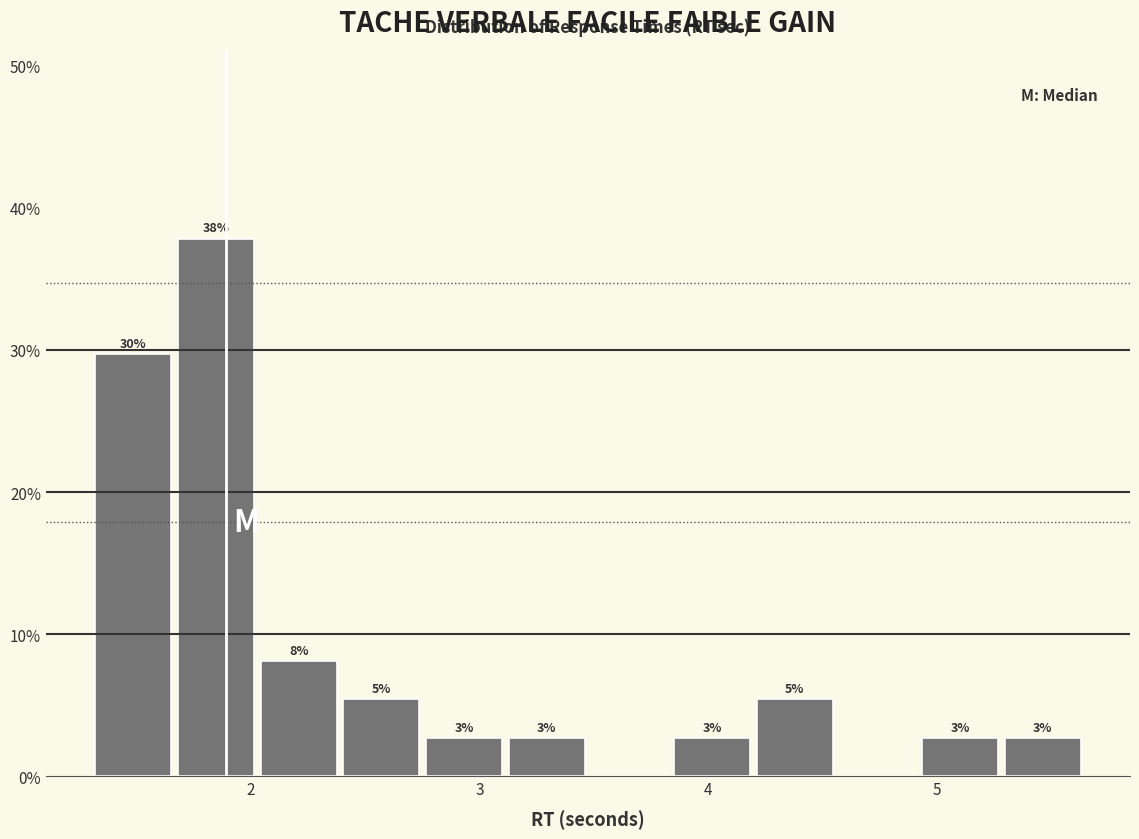

Around what value on the x-axis is the tallest bar? Give the approximate position of its centre, as read against the axis.

1.8